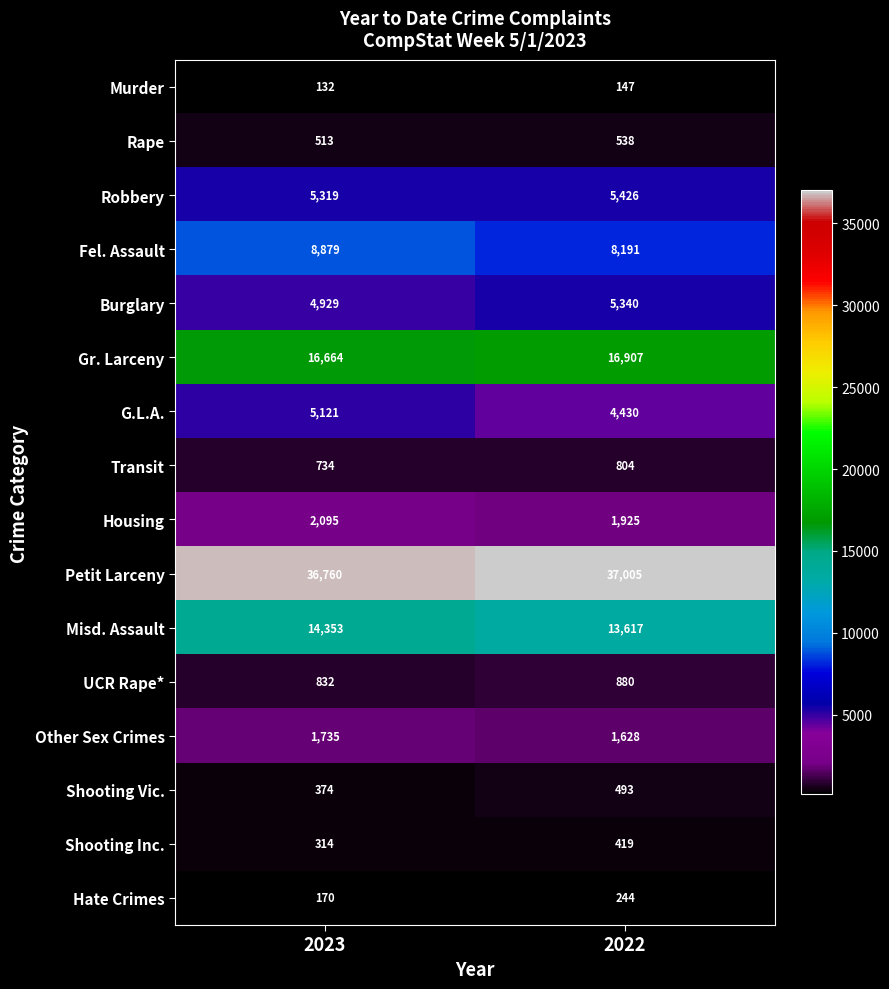

Between 2023 and 2022, which series saw the biggest shift?

Misd. Assault